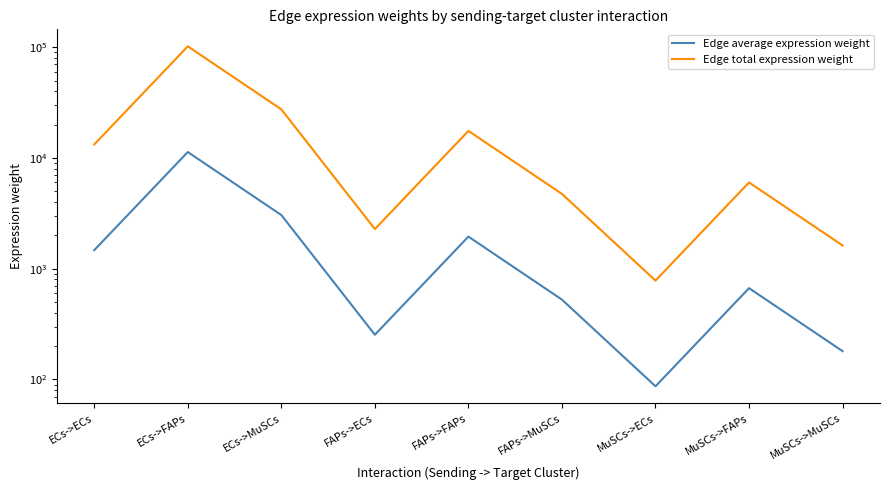

Rank the series by their average value, from highest to lowest.

Edge total expression weight, Edge average expression weight